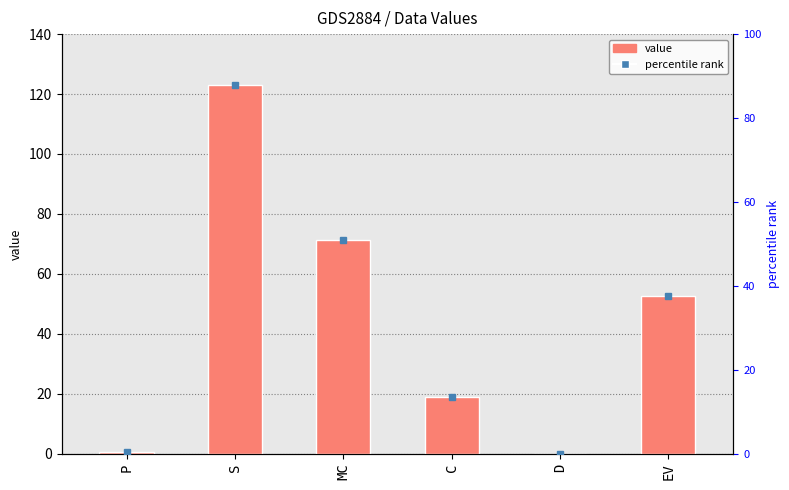

Reading left to right, extract all data points from this chart.

P=0.6	S=123.1	MC=71.4	C=19.0	D=0.0	EV=52.5